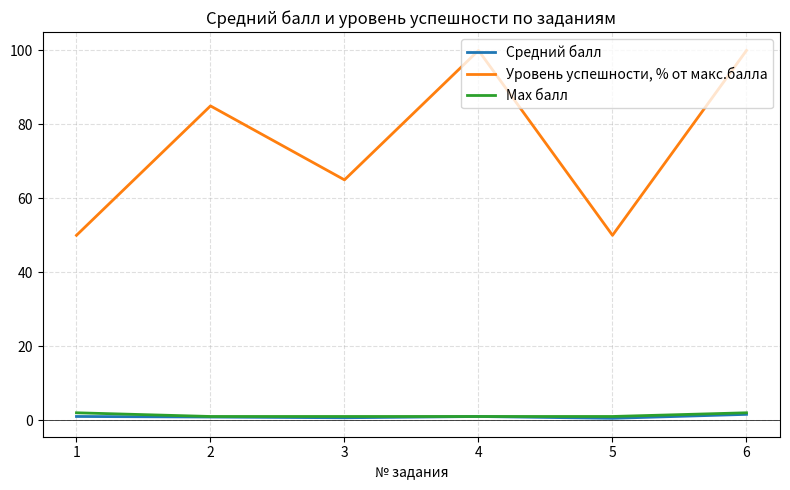

How many lines are shown in the chart?

3